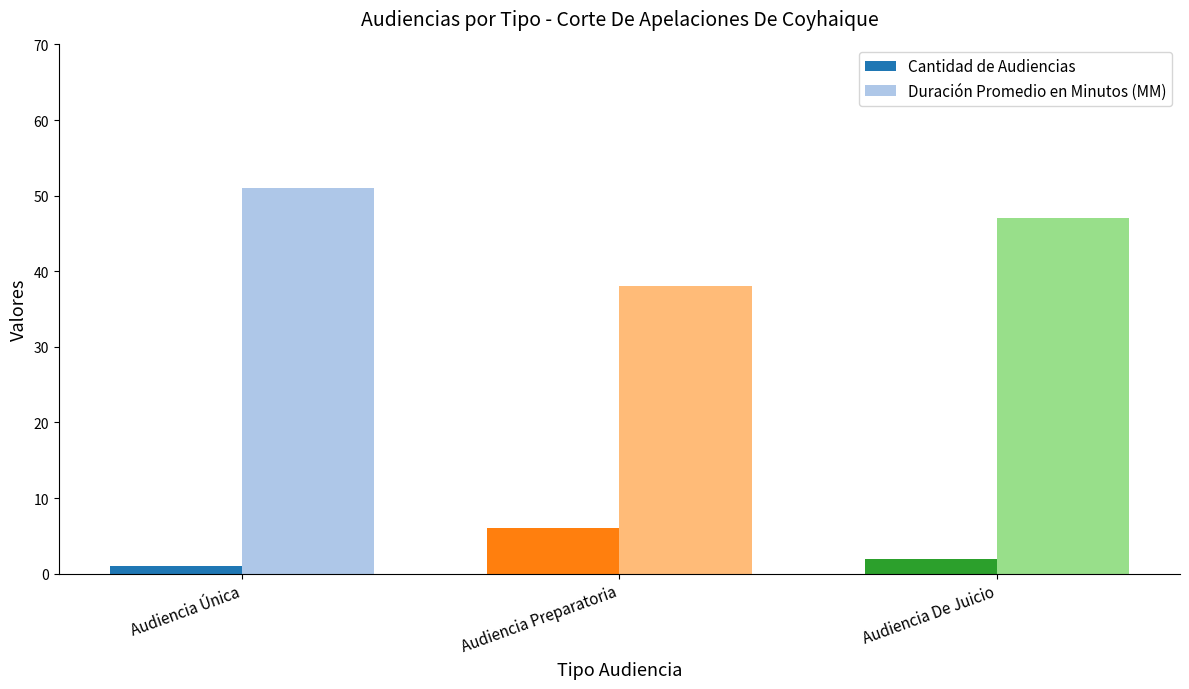

What is the total value across all series at Audiencia Única?

52